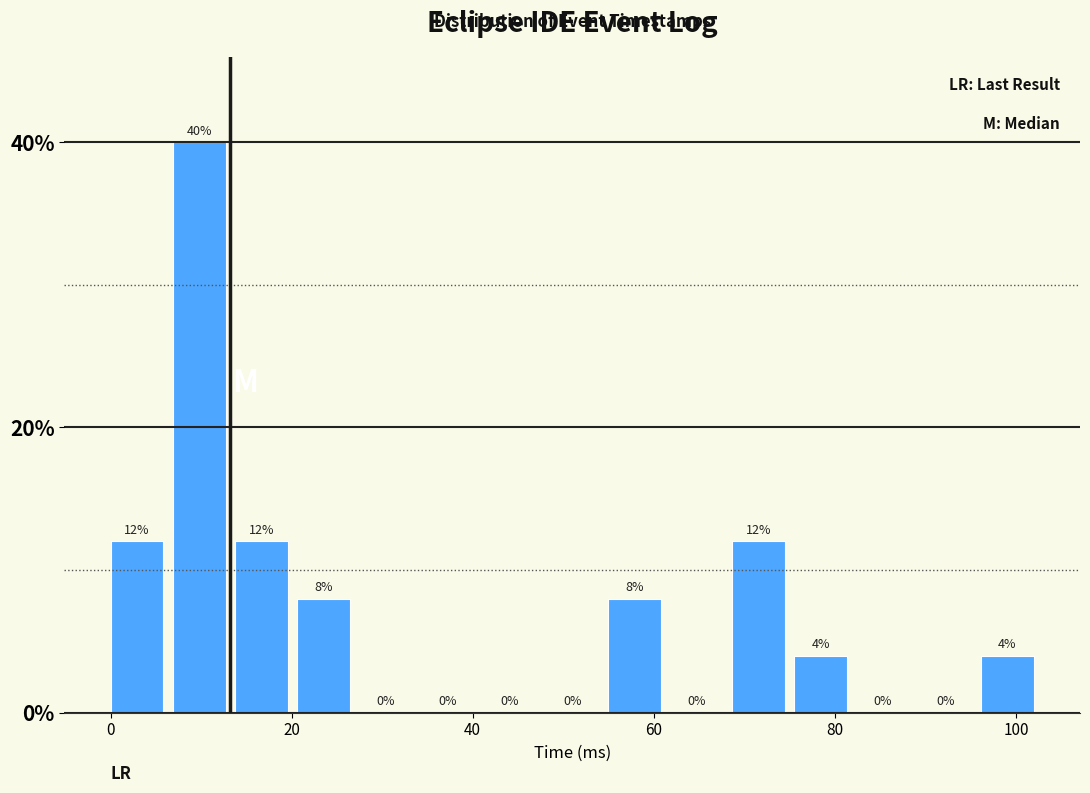

Around what value on the x-axis is the tallest bar? Give the approximate position of its centre, as read against the axis.

10